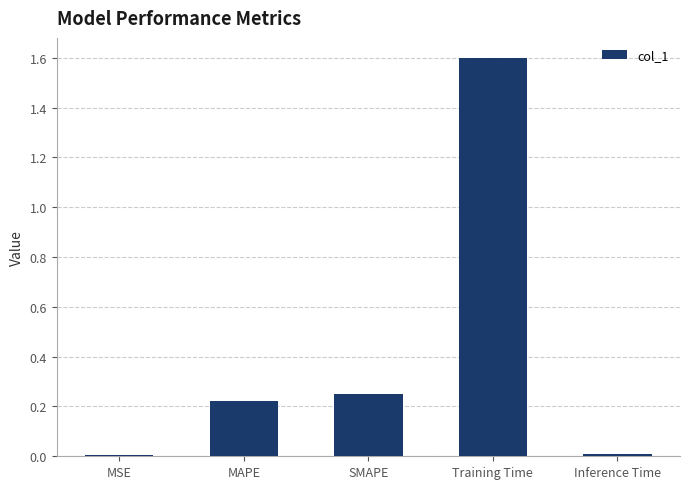

Is it true that the value at MSE is 0.0?

True